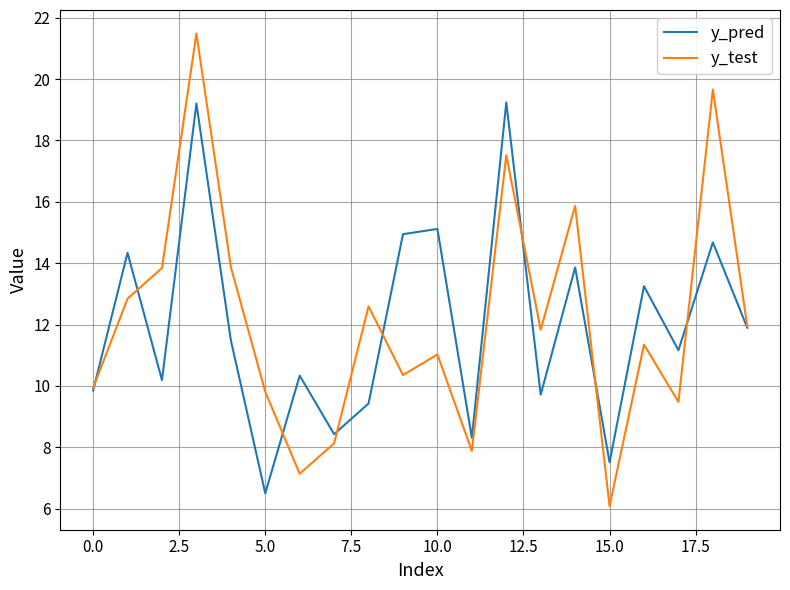

Which series has the largest range (max minus min)?

y_test